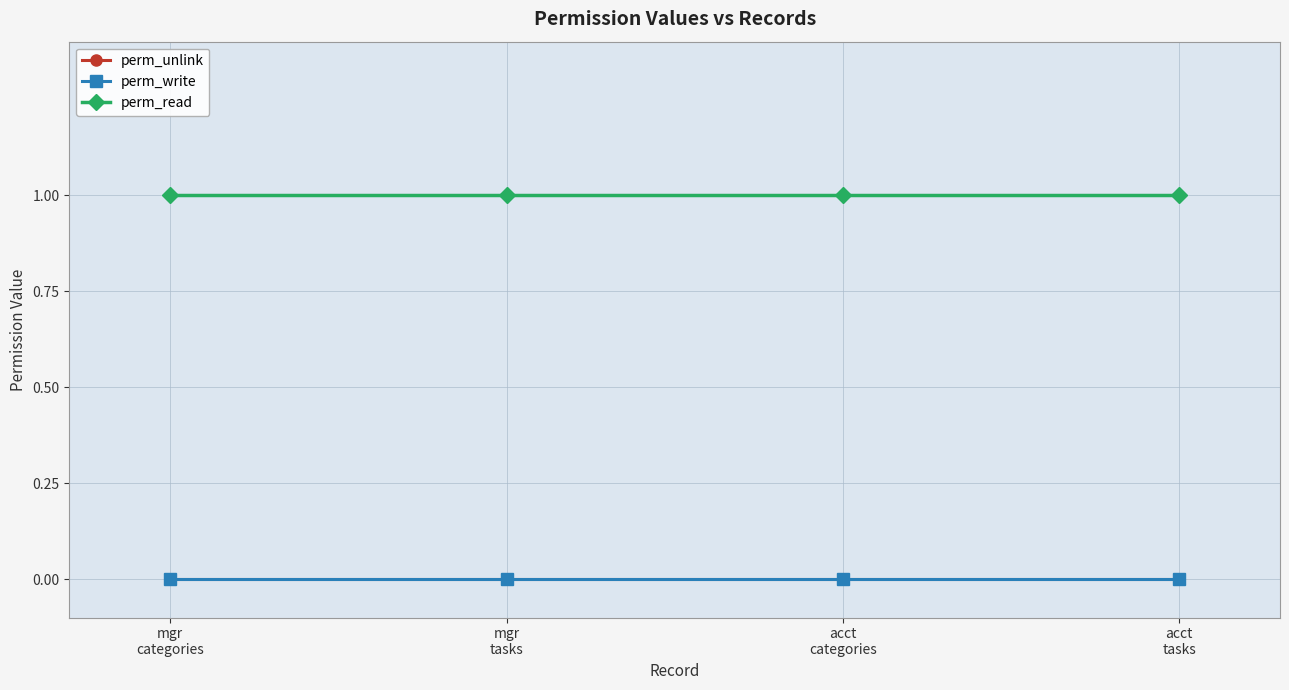

Is this an area chart (filled region under the line)?

No